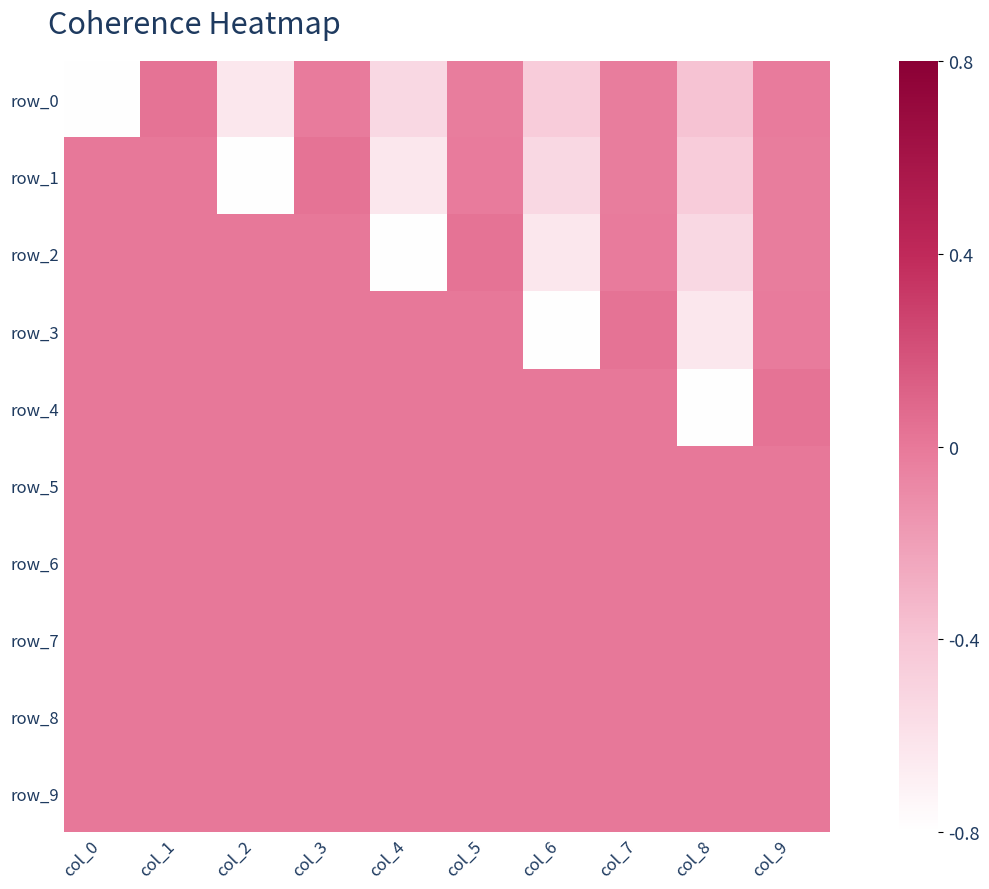

How many data points does each series have?

10